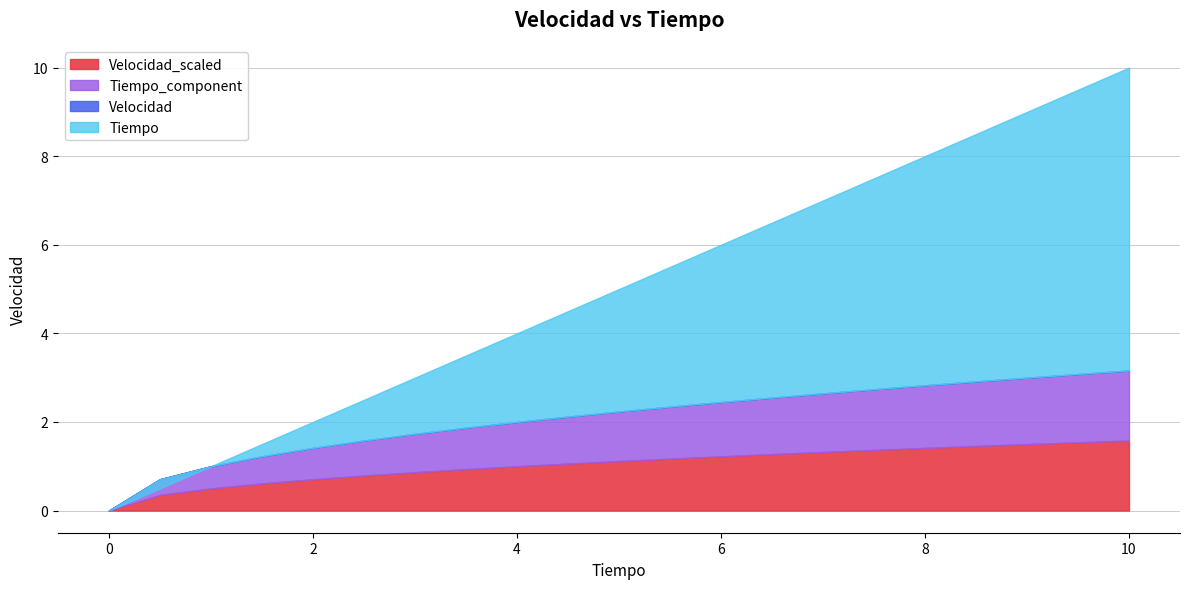

True or false: Tiempo has a value of 0.7 at 1.

False